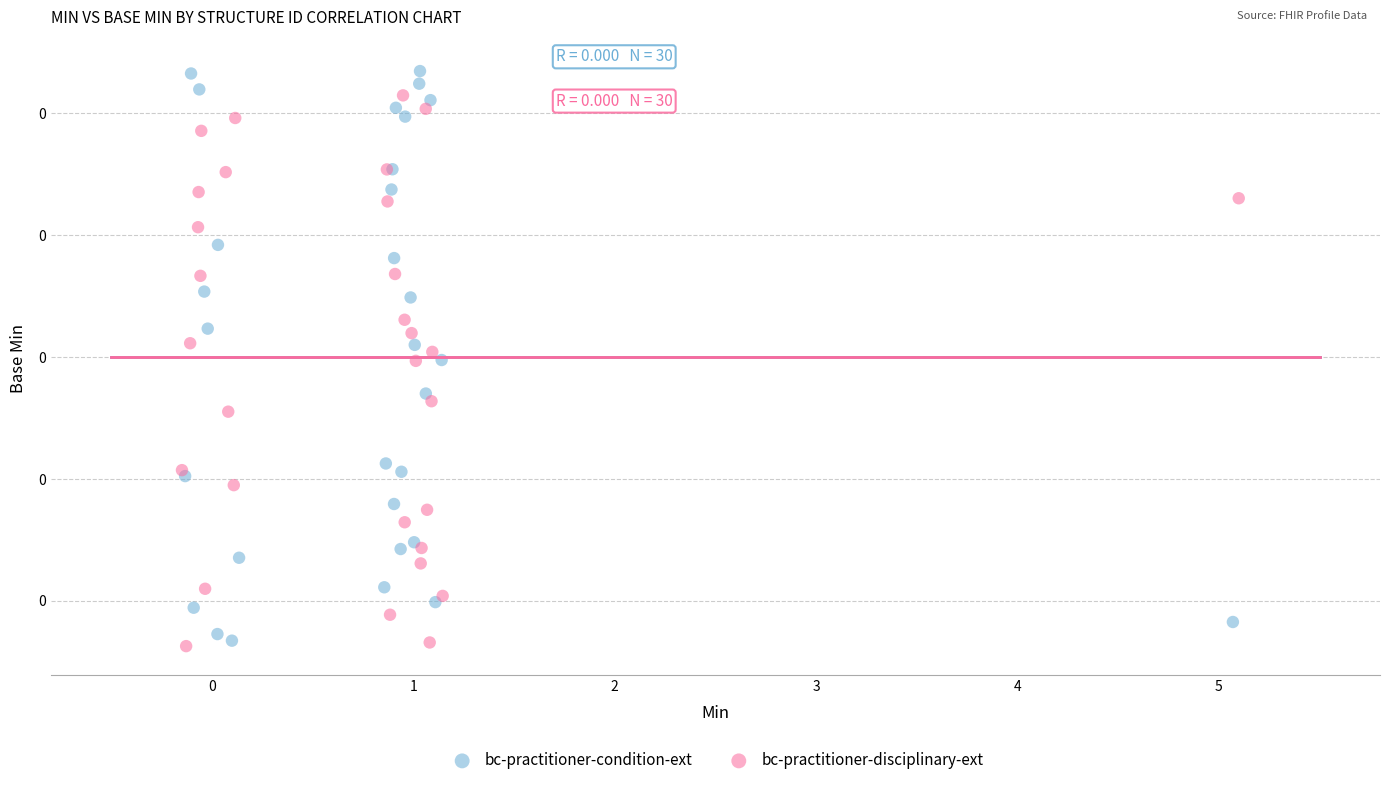

Which series reaches the minimum Y coordinate?

bc-practitioner-disciplinary-ext